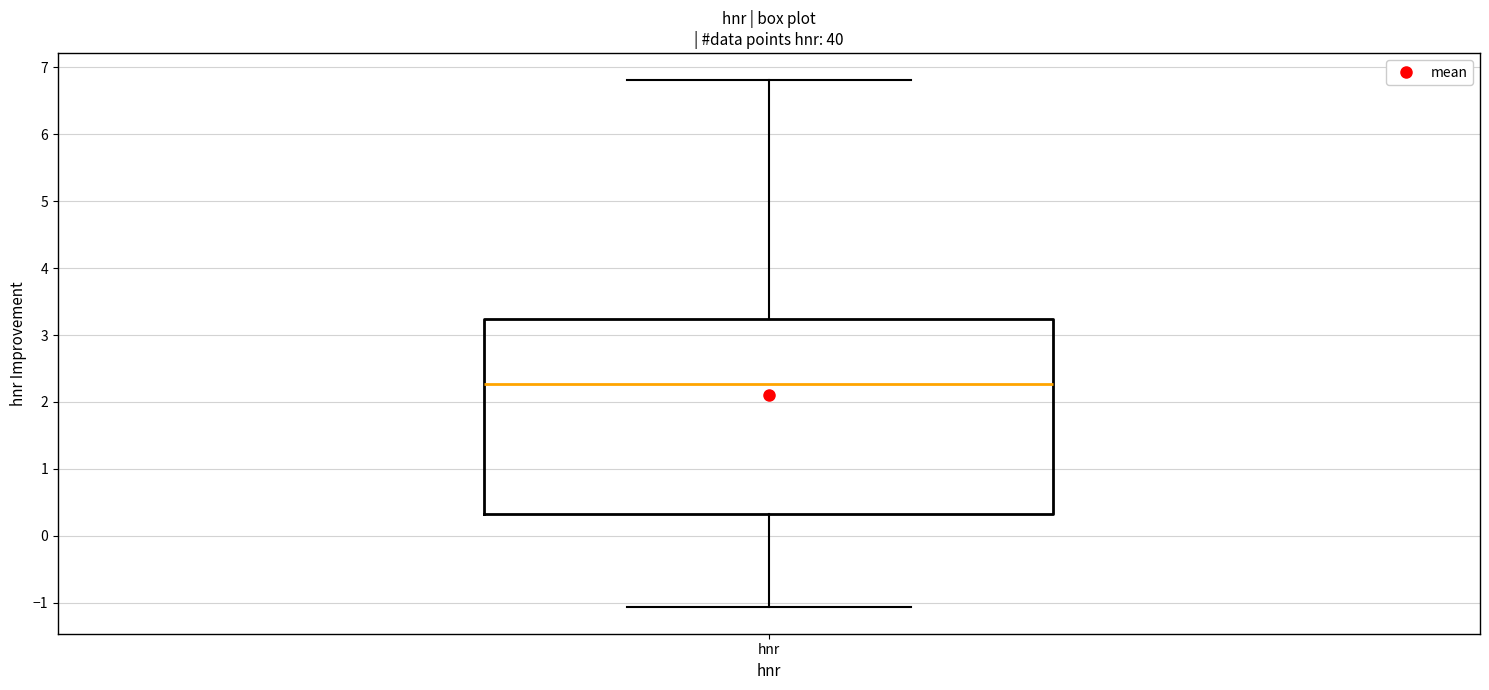

Transcribe this box plot: give where the median line is, the range the box spans, and where the two whiskers end, as read against the y-axis. The values are not printed on the chart, so give them approximately, as read against the axis.

median 2.3, box 0.3 to 3.2, whiskers -1.1 to 6.8